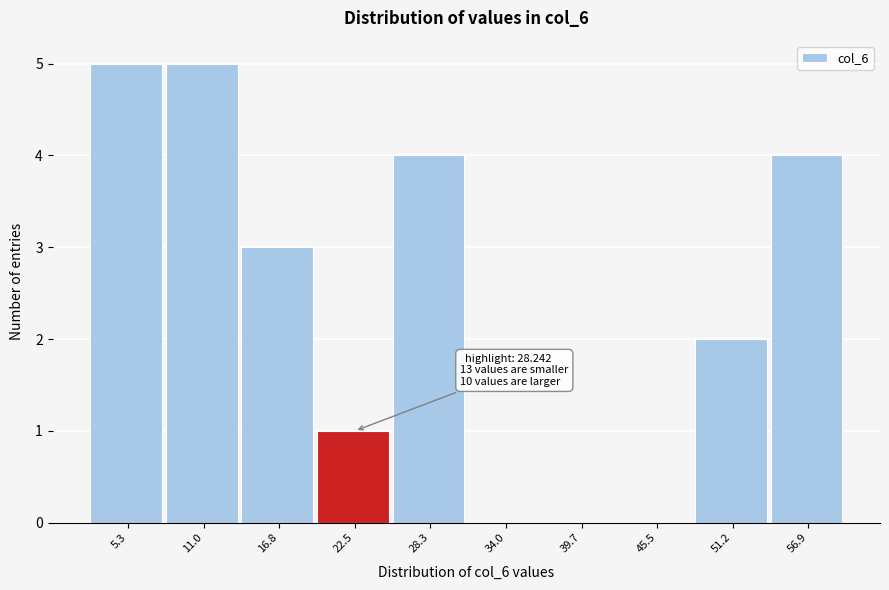

Reading left to right, what are all the values shown in this chart?

5.3=5	11.0=5	16.8=3	22.5=1	28.3=4	34.0=0	39.7=0	45.5=0	51.2=2	56.9=4